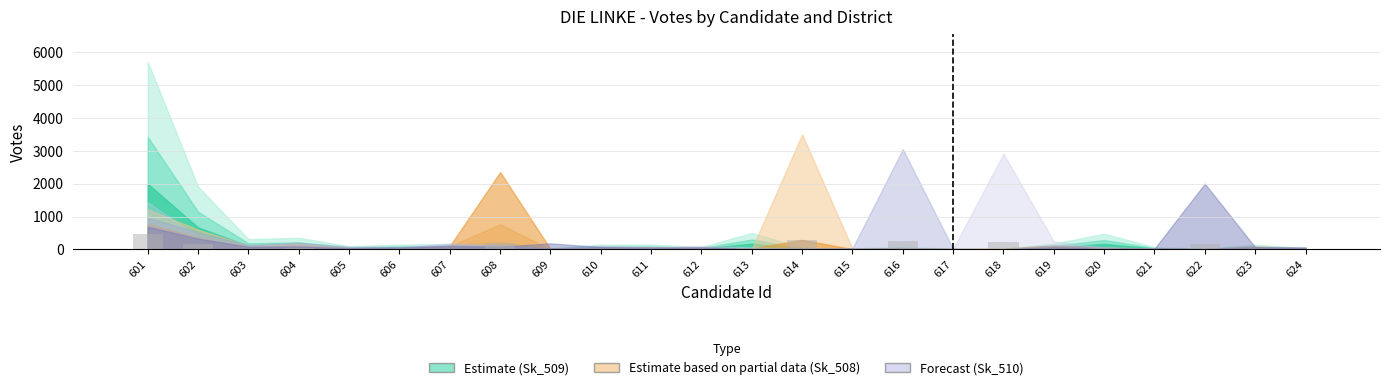

Count the number of categories in the chart.

24